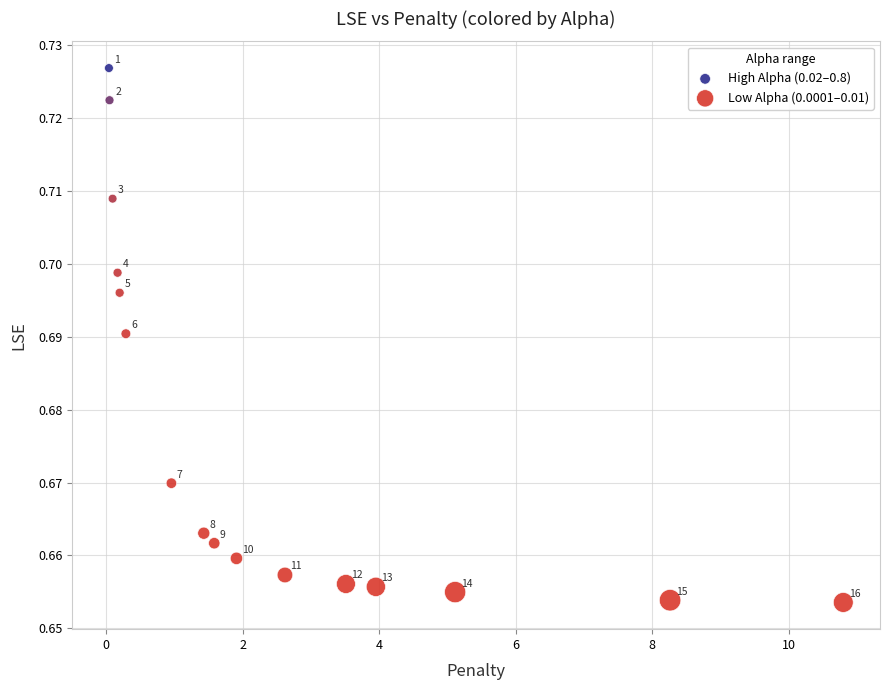

What are all the series names shown in the legend?

High Alpha (0.02–0.8), Low Alpha (0.0001–0.01)